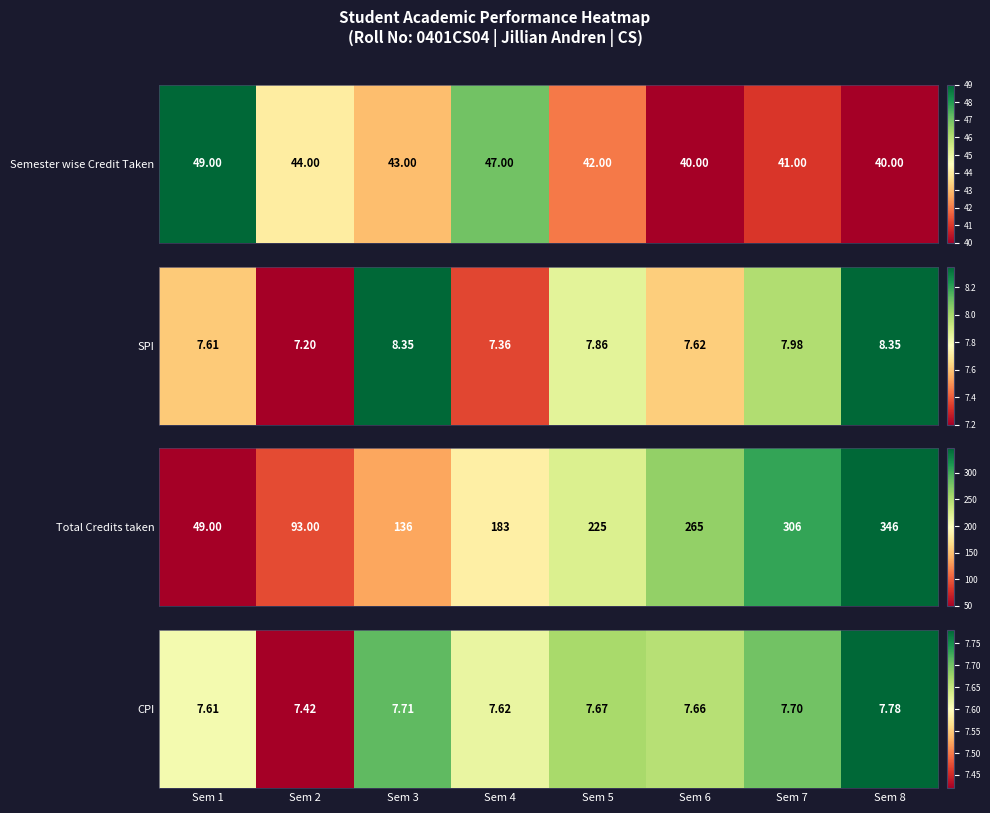

The value at Sem 5 is 2.2. True or false?

False